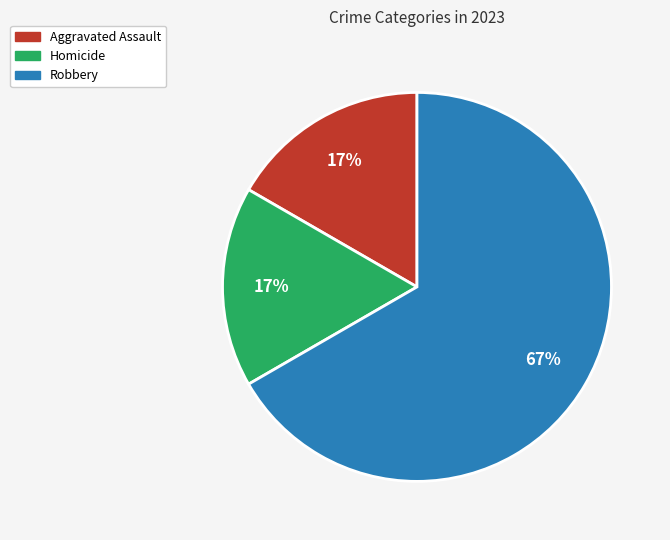

Is there any slice that represents more than half of the pie?

Yes